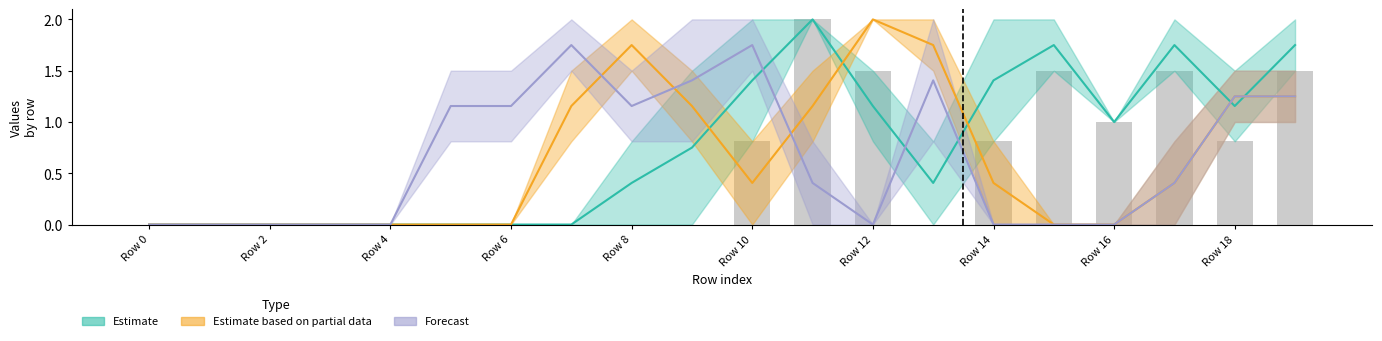

What is the average value?

0.6